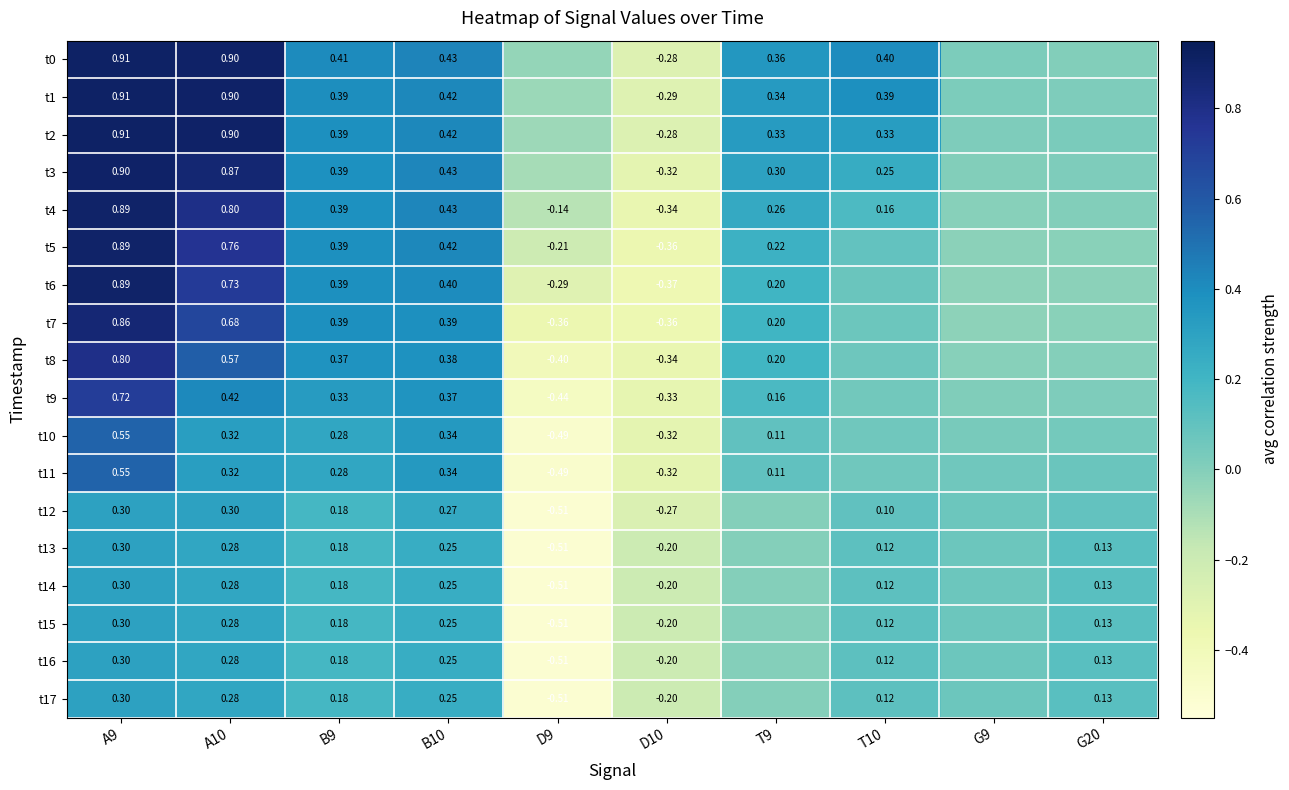

What is the total value across all series at T10?

2.7